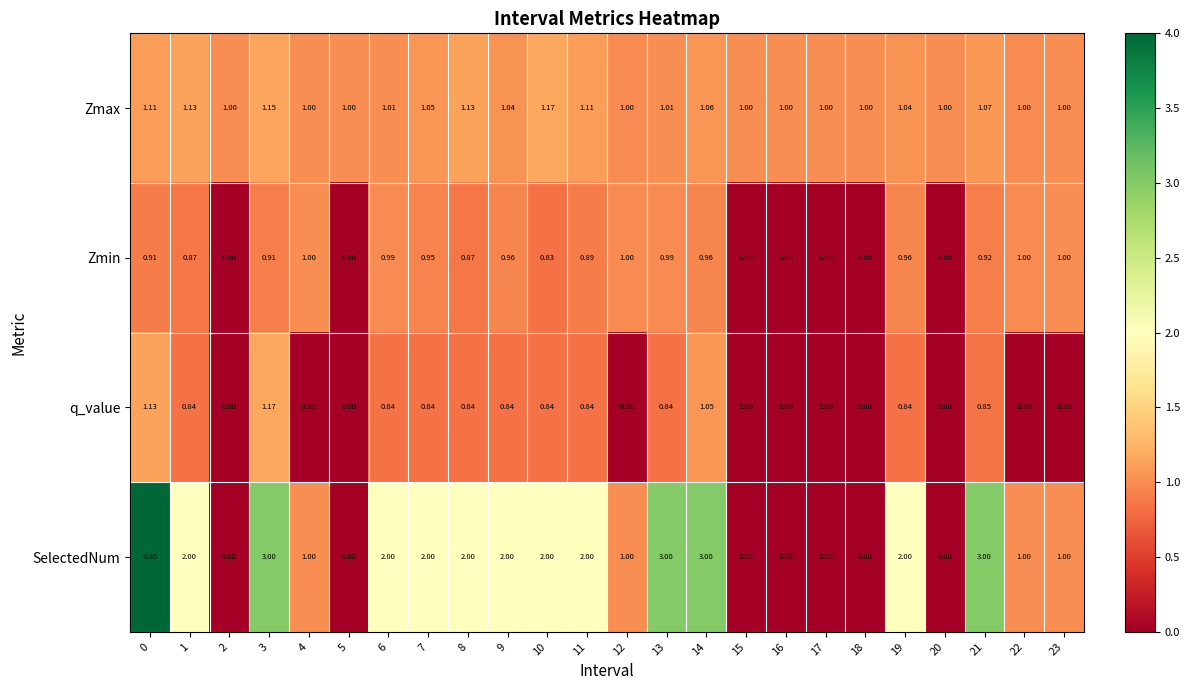

Which series has the largest range (max minus min)?

SelectedNum